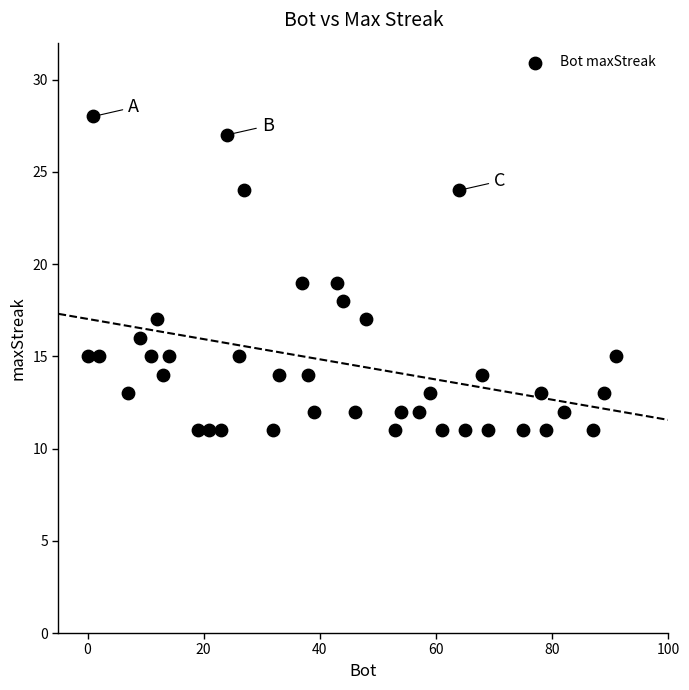

What is the range of Y values (max minus min)?

17